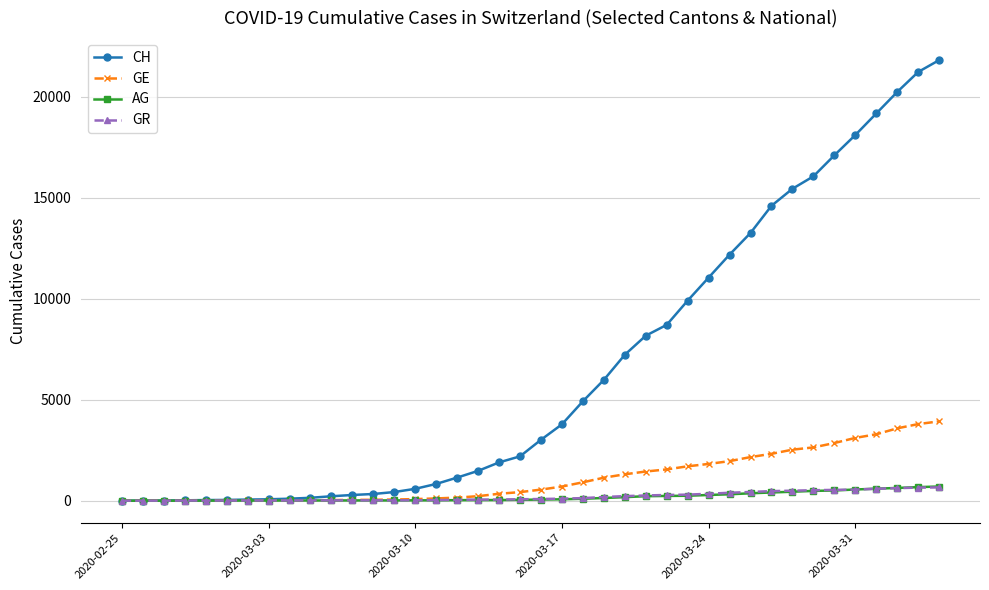

What is the average value of the GE series?

1122